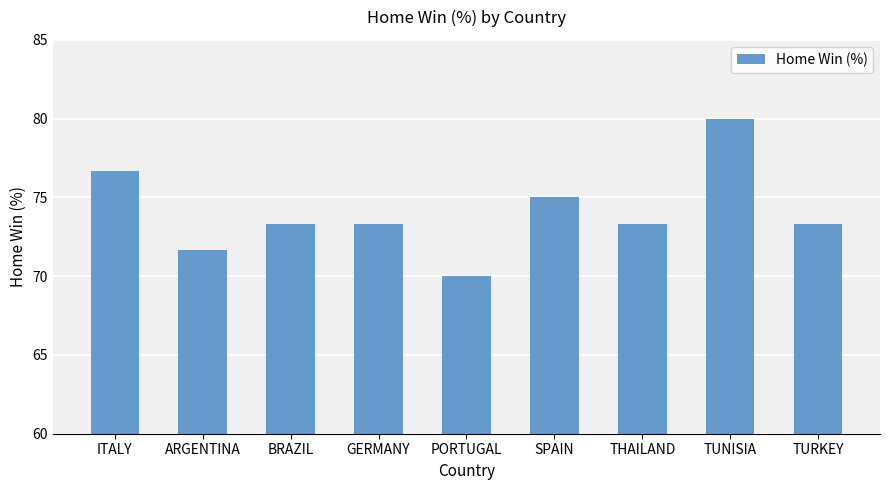

What is the label of the 1st bar from the right?

TURKEY